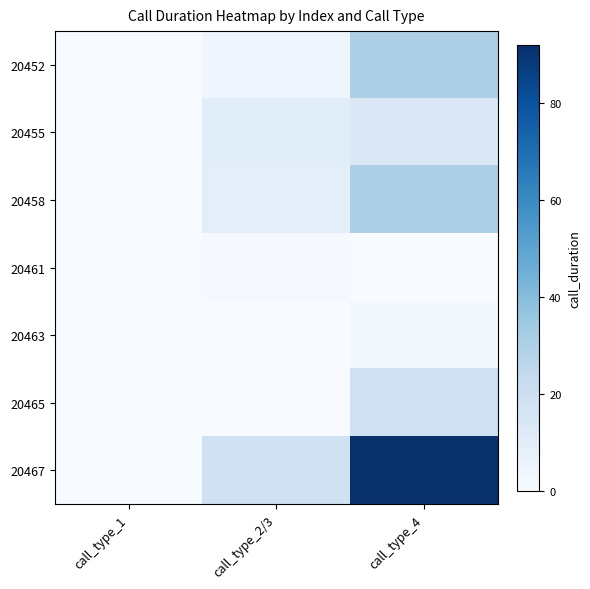

Reading right to left, list all the values displayed in this chart.

20452: call_type_4=30	call_type_2/3=4	call_type_1=0
20455: call_type_4=13	call_type_2/3=10	call_type_1=0
20458: call_type_4=30	call_type_2/3=9	call_type_1=0
20461: call_type_4=0	call_type_2/3=1	call_type_1=0
20463: call_type_4=2	call_type_2/3=0	call_type_1=0
20465: call_type_4=19	call_type_2/3=0	call_type_1=0
20467: call_type_4=92	call_type_2/3=18	call_type_1=0